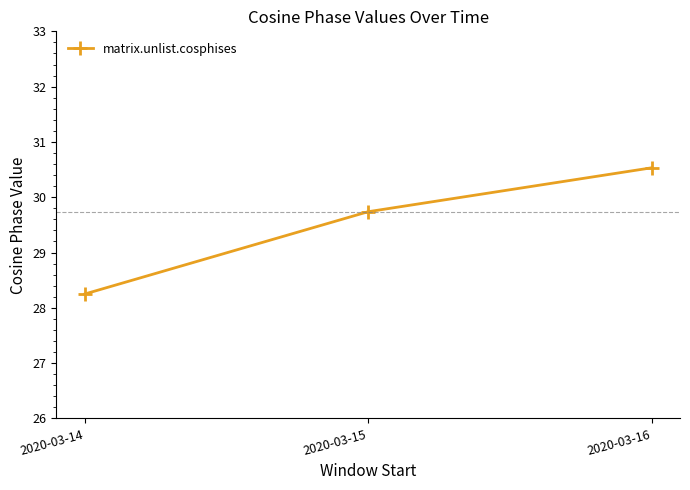

Reading left to right, transcribe all the data shown in this chart.

28.2	29.7	30.5